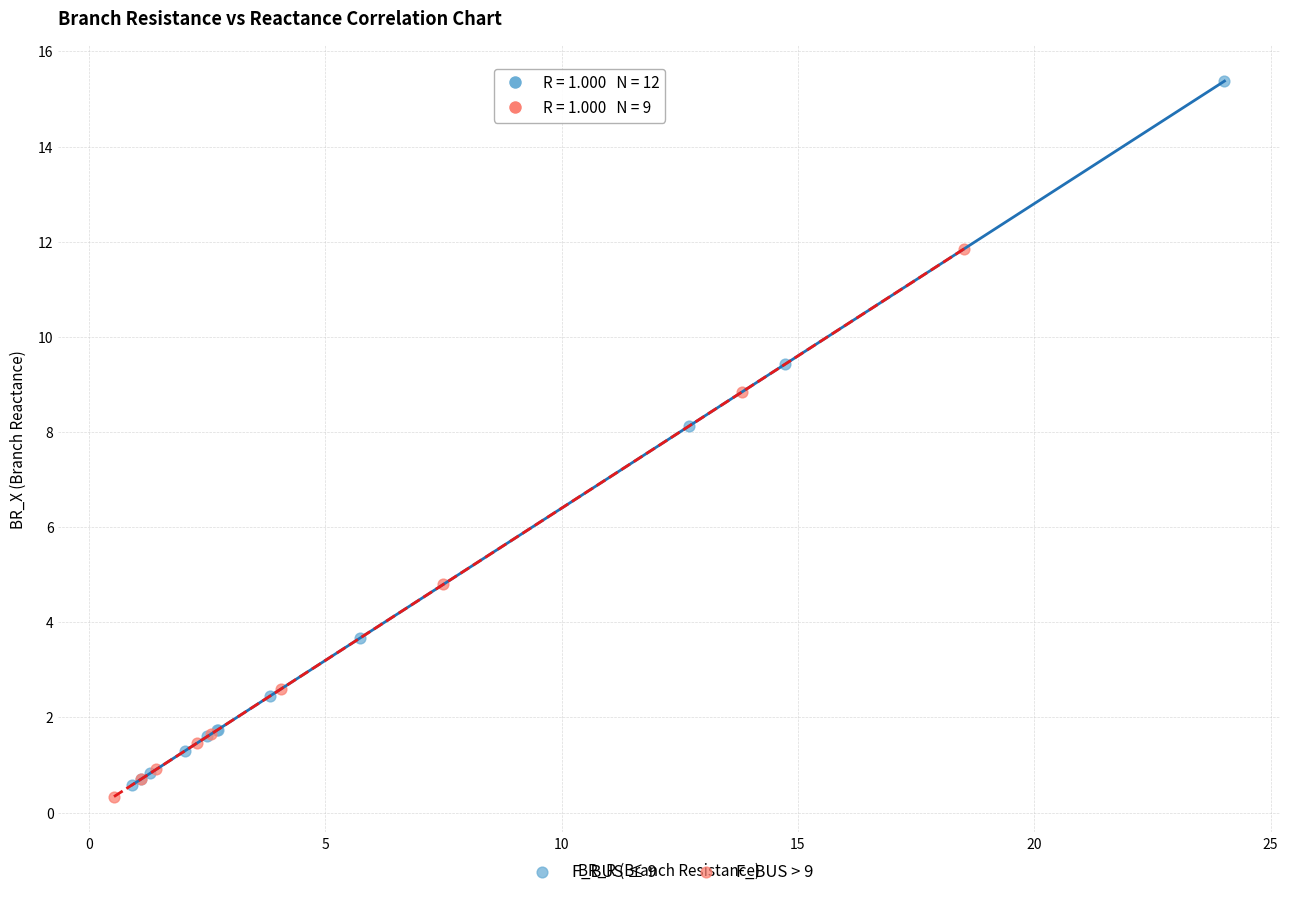

Which series contains the highest Y value?

F_BUS ≤ 9